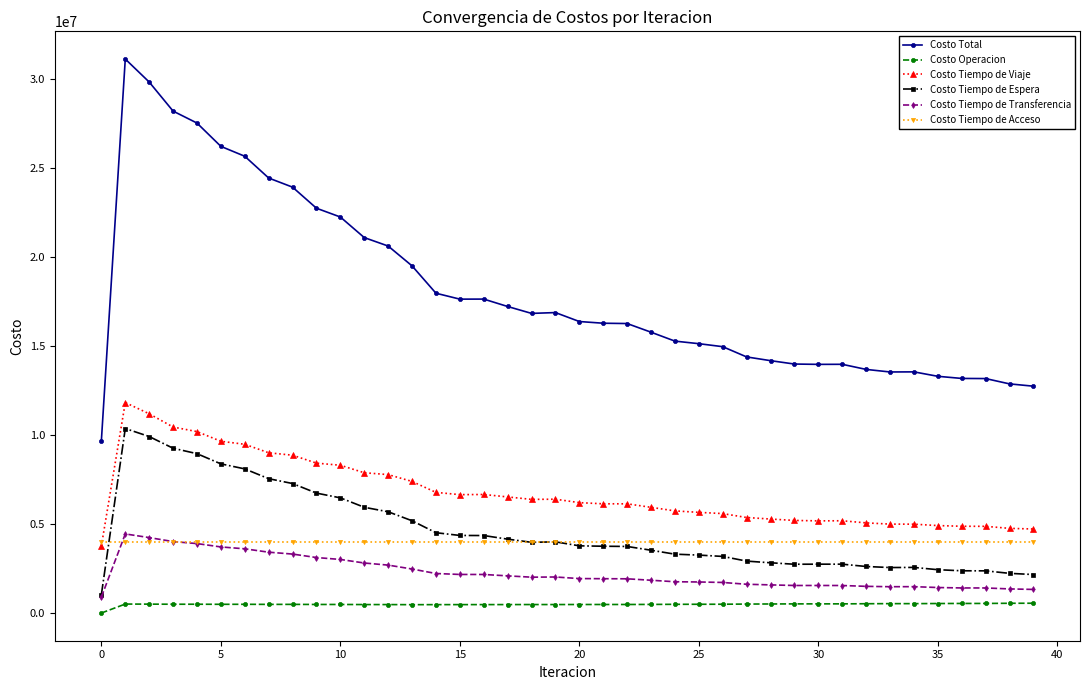

Which series has the largest total across all categories?

Costo Total